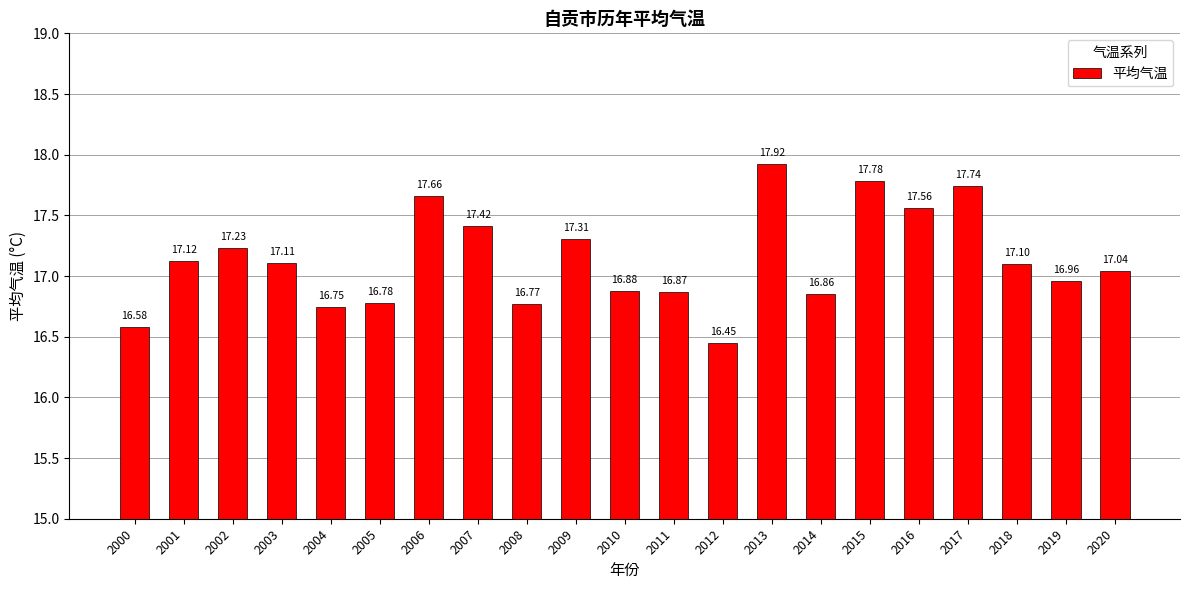

How many categories are shown in the chart?

21